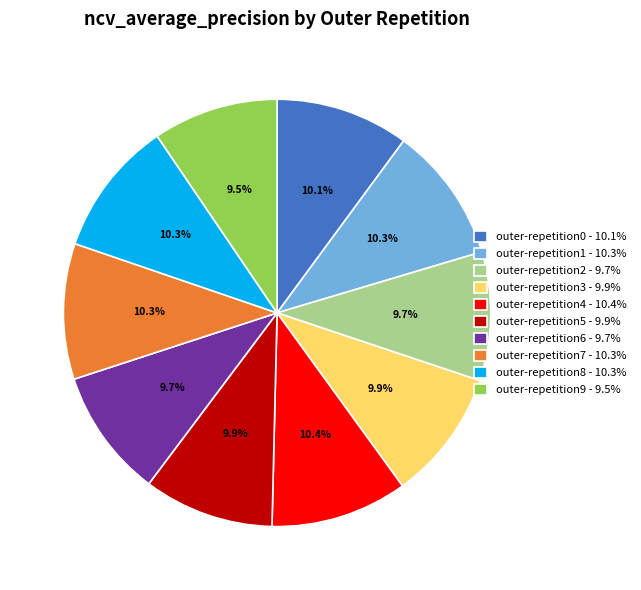

How many slices are in this pie chart?

10